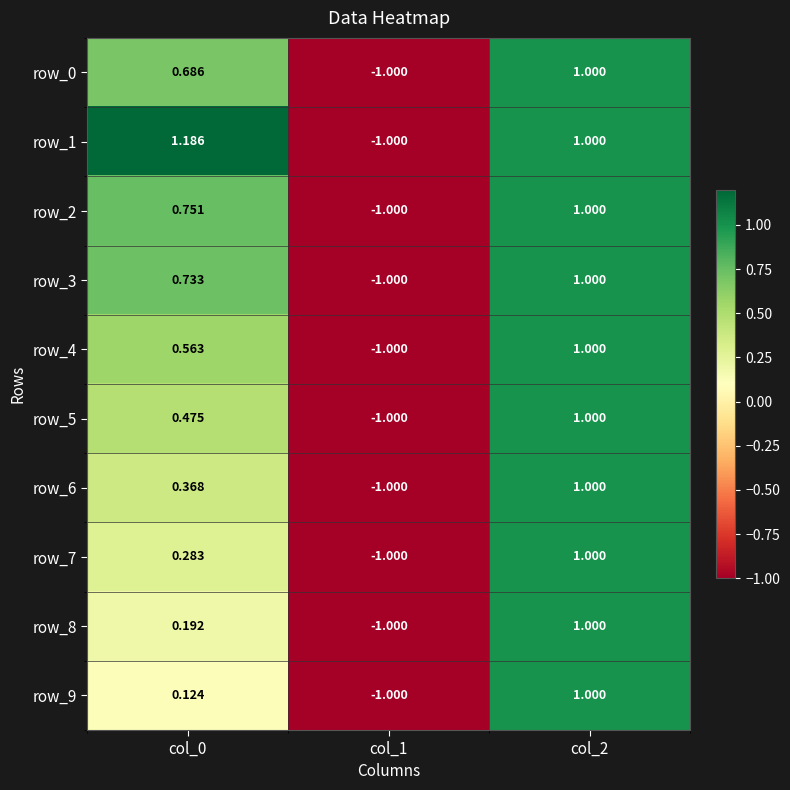

Count the row_4 values in the range -1 to 1.

3